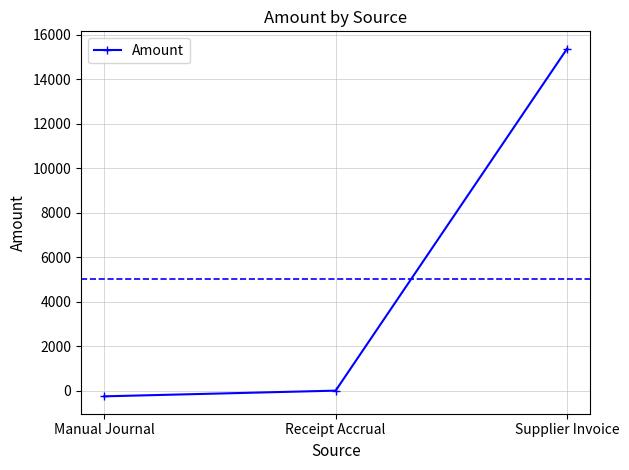

Which has a higher value, Supplier Invoice or Manual Journal?

Supplier Invoice